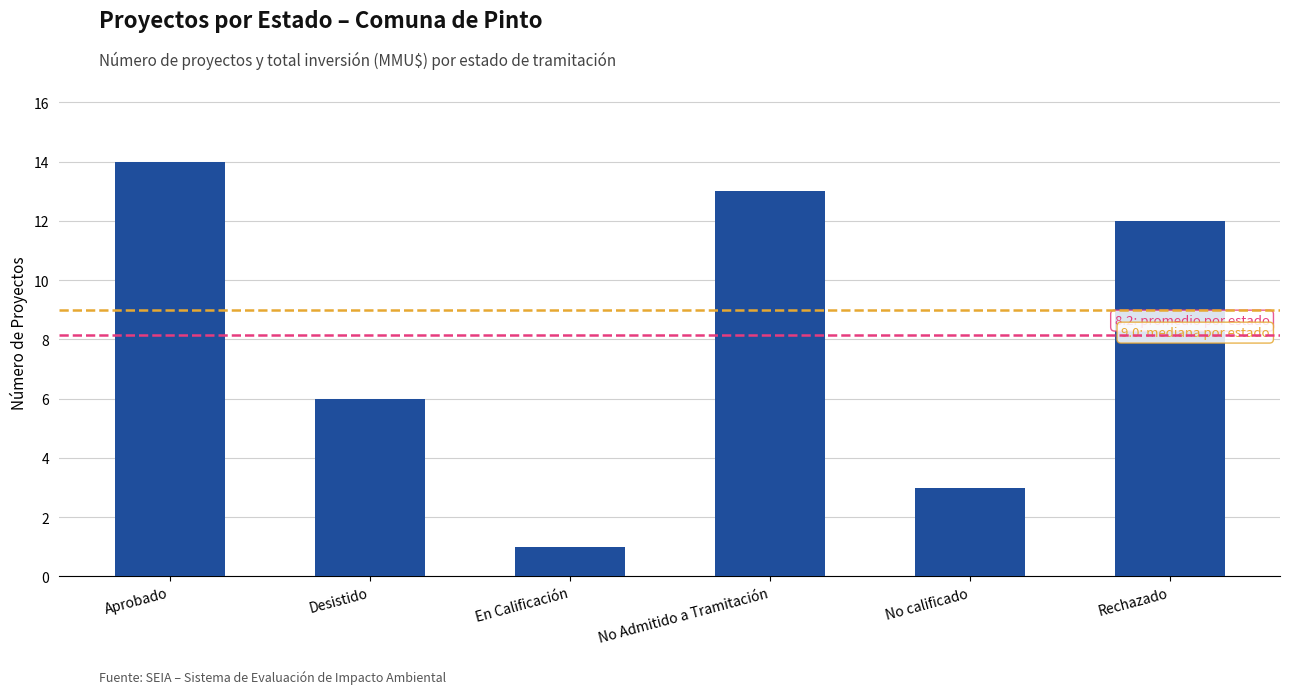

Which category has the highest value across all series?

Aprobado